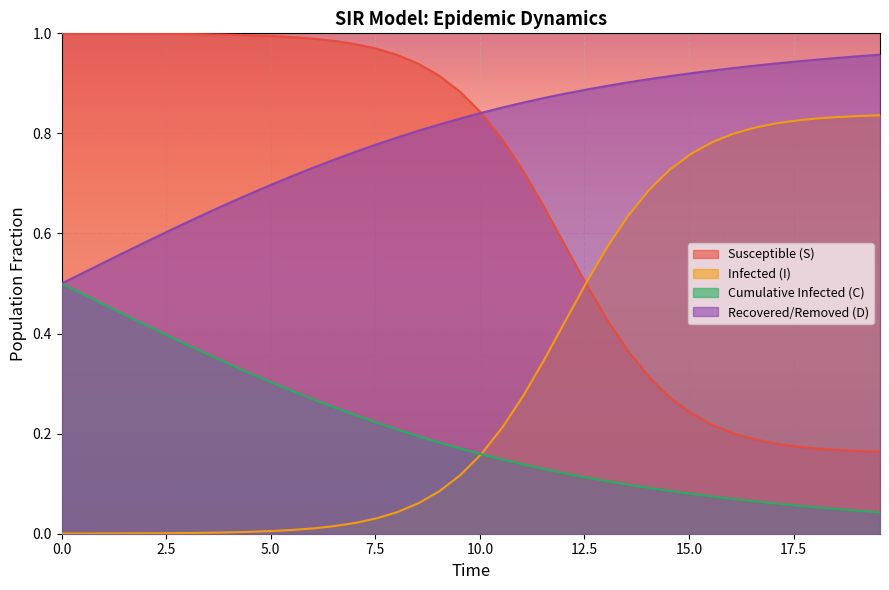

True or false: Infected (I) and Recovered/Removed (D) cross at least once.

False